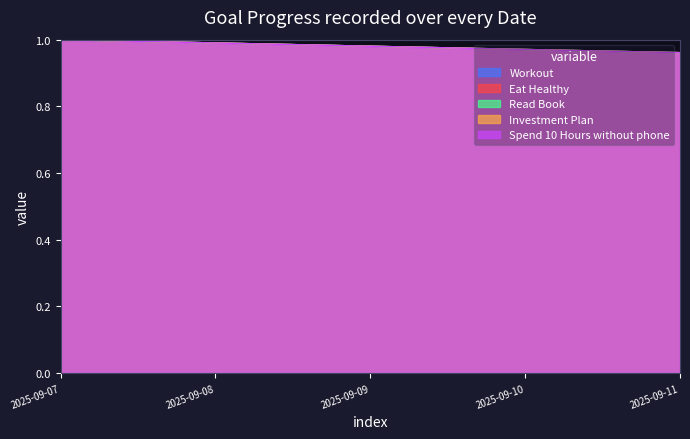

Is the value of Investment Plan at 2025-09-10 greater than the value of Read Book at 2025-09-08?

No